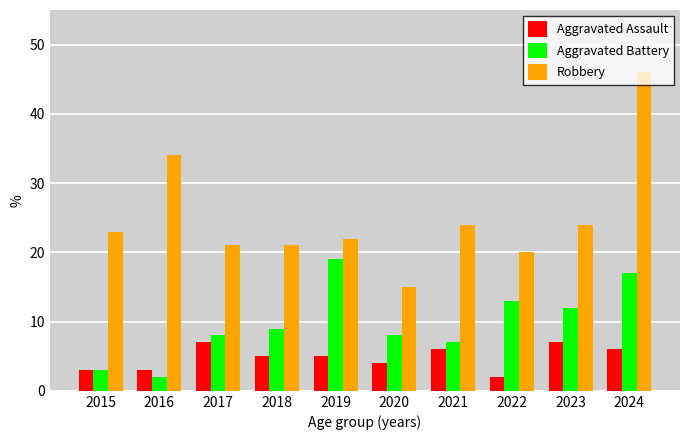

Does the chart contain stacked bars?

No